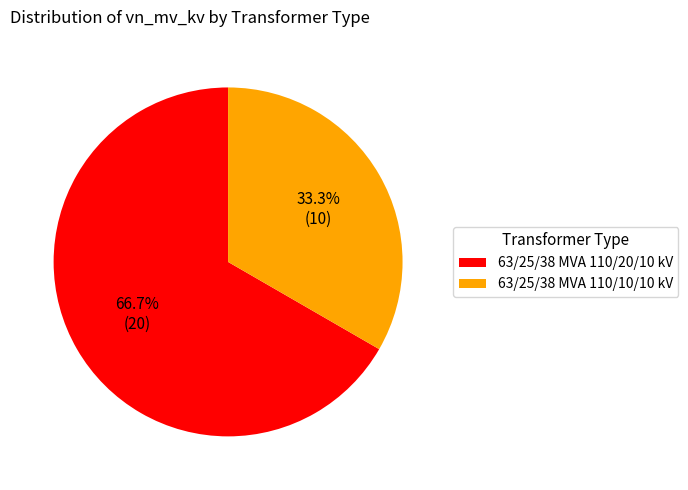

To the nearest percent, what is the combined percentage of 63/25/38 MVA 110/20/10 kV and 63/25/38 MVA 110/10/10 kV?

100%